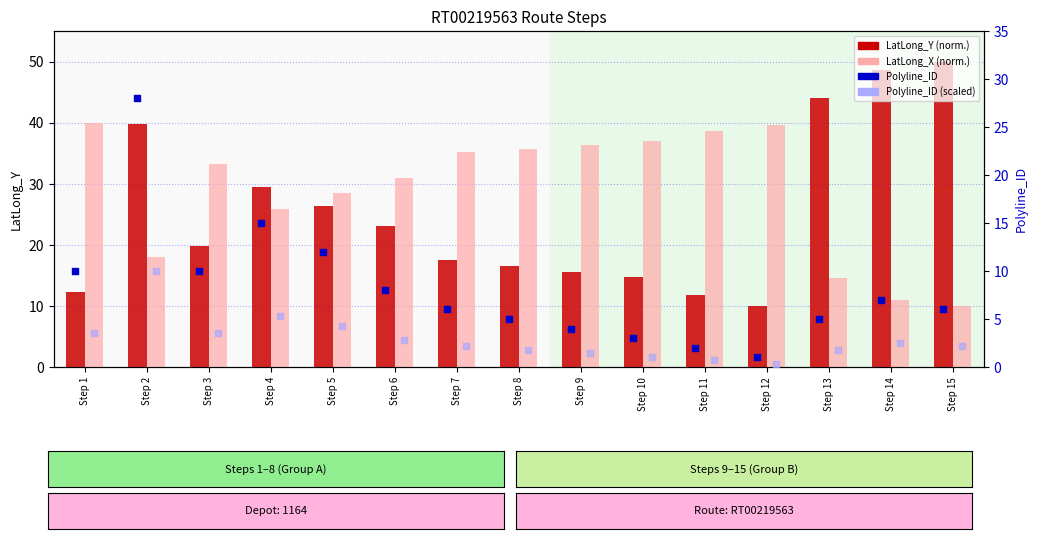

What are all the series names shown in the legend?

LatLong_Y (normalized), LatLong_X (normalized), Polyline_ID, Polyline_ID (scaled)